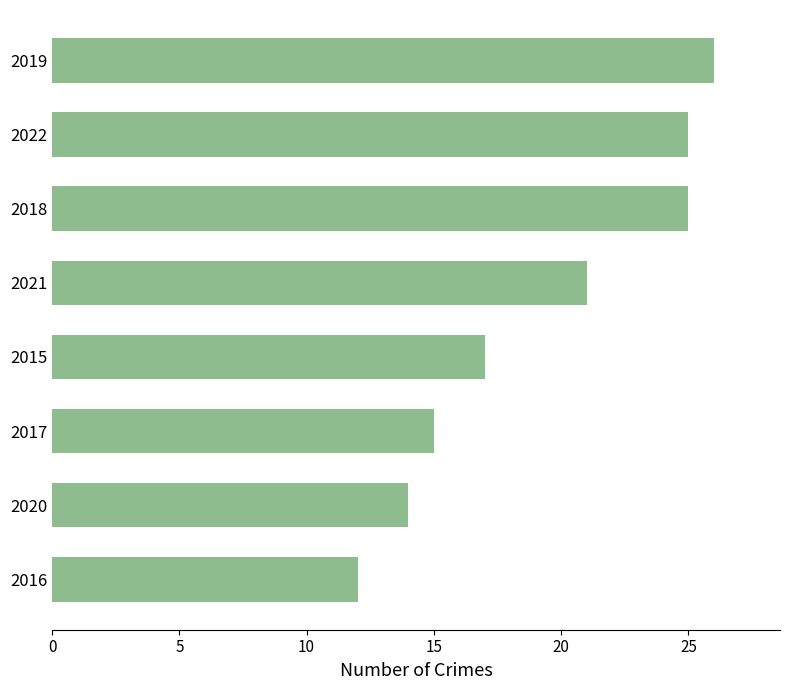

What is the average value?

19